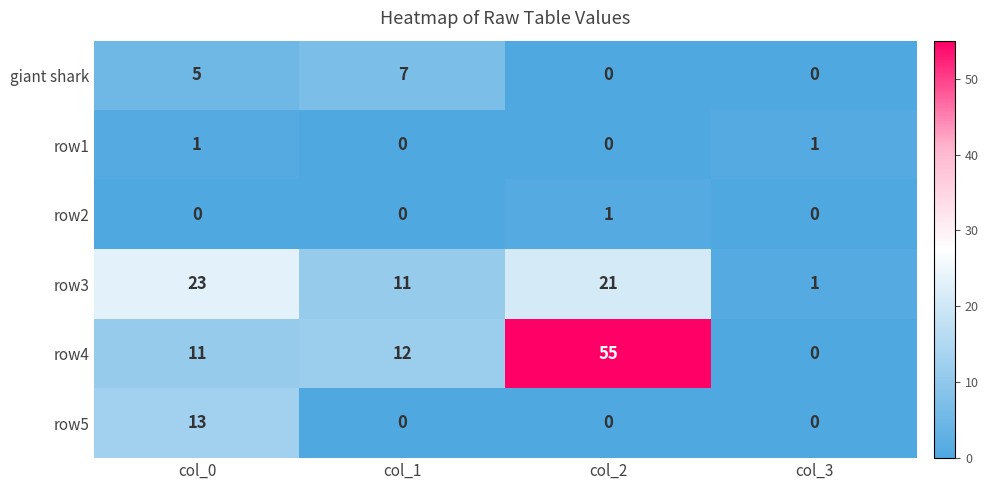

What is the total value across all series at col_0?

53